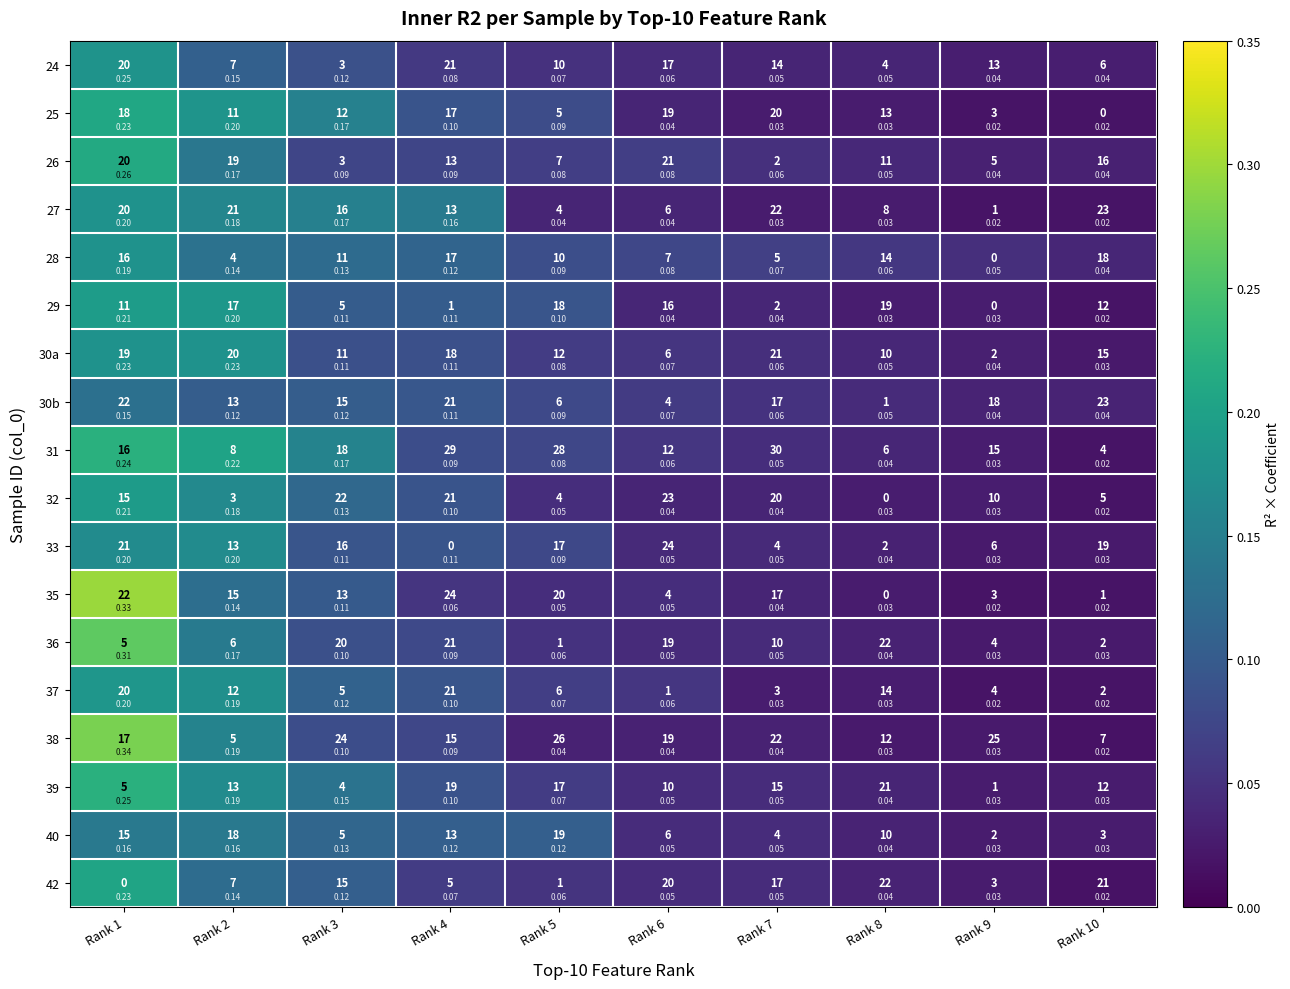

Is it true that 37 equals 0.0 at Rank 7?

True